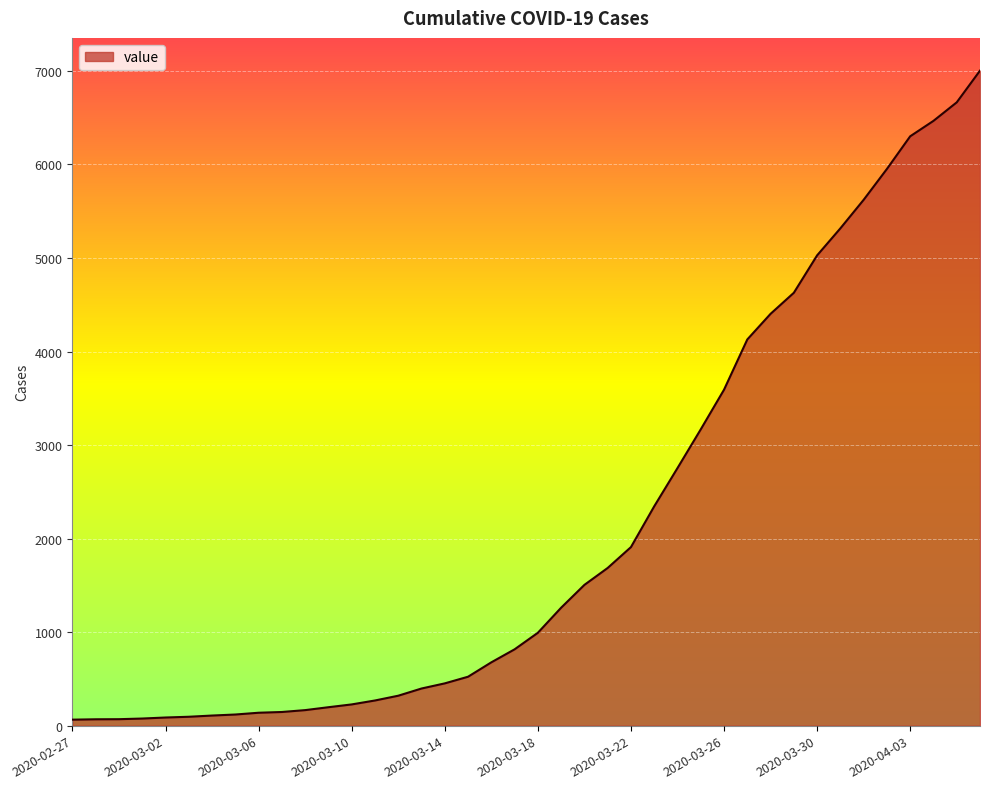

What is the maximum value shown in the chart?

7003